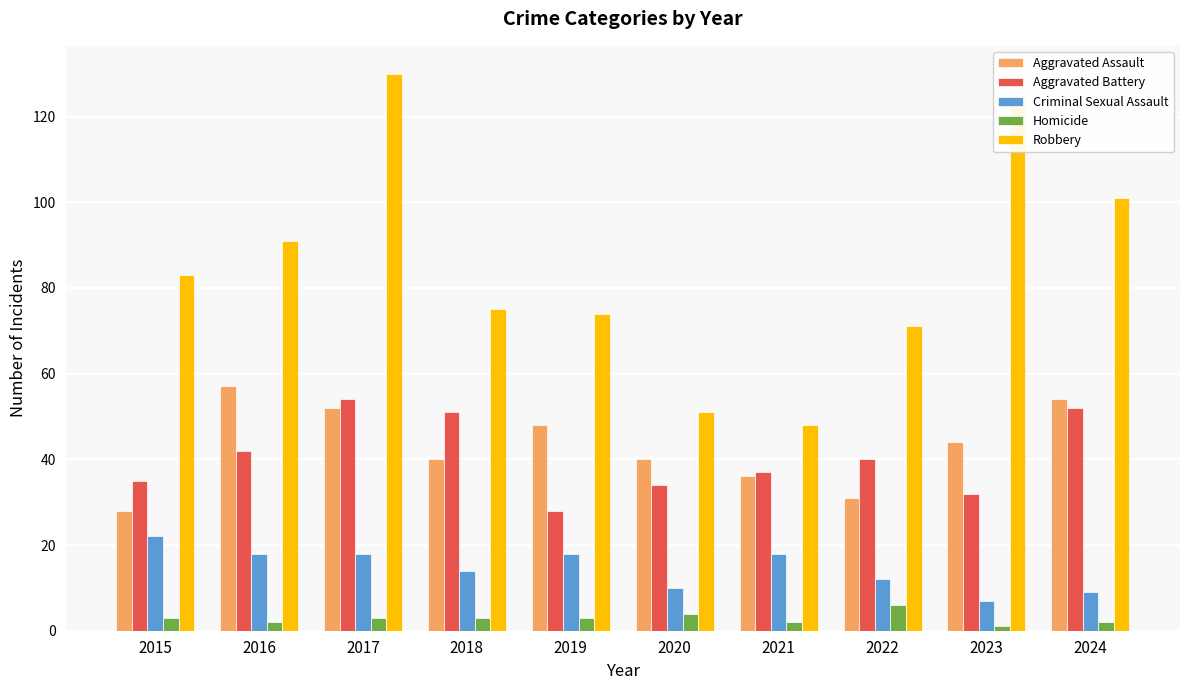

At which category is the sum across all series the highest?

2017